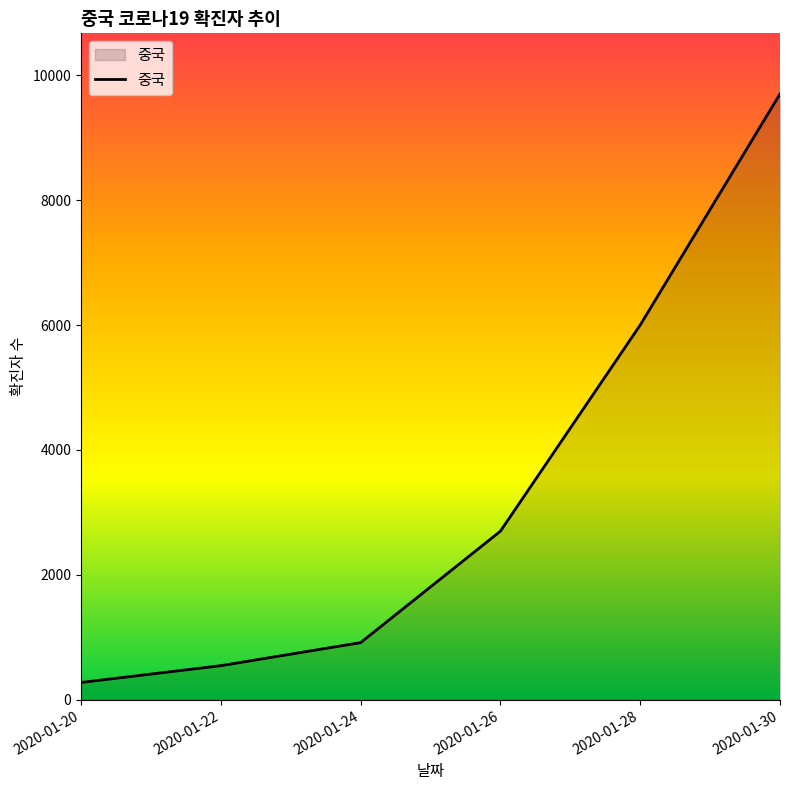

Which has a higher value, 2020-01-20 or 2020-01-30?

2020-01-30